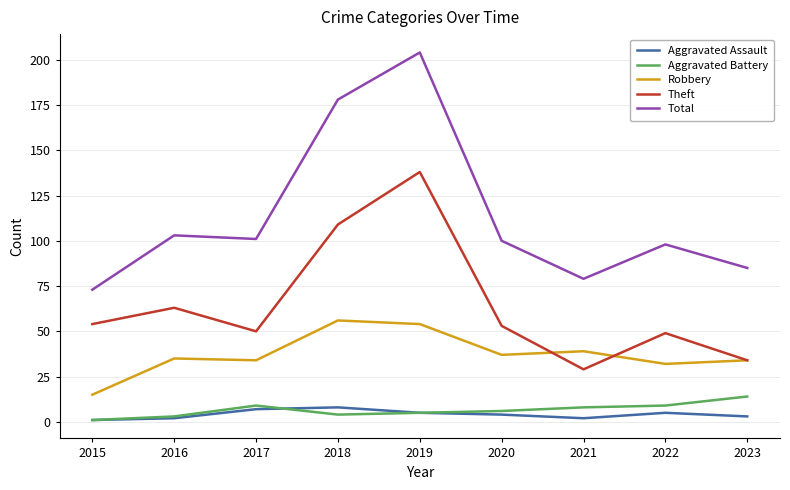

True or false: Robbery and Aggravated Assault cross at least once.

False